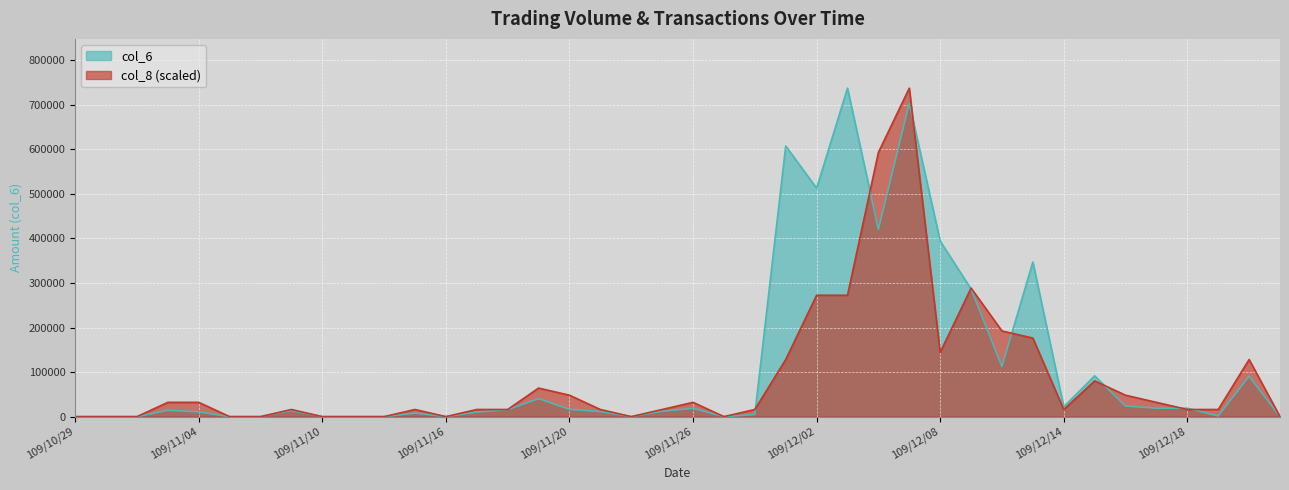

What position from the left is 109/12/04?

27